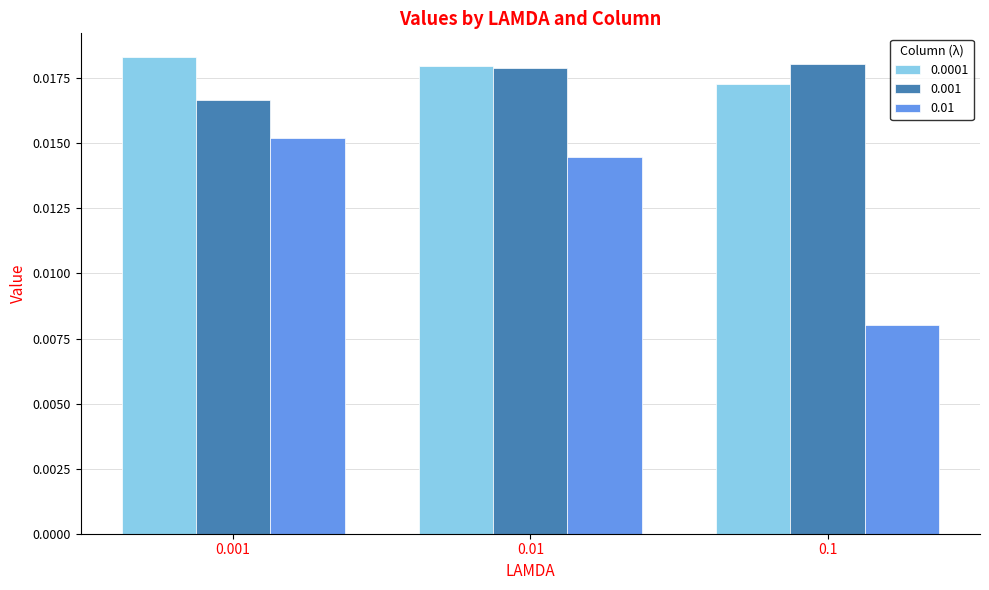

Rank the categories by 0.001 value from highest to lowest.

0.1, 0.01, 0.001